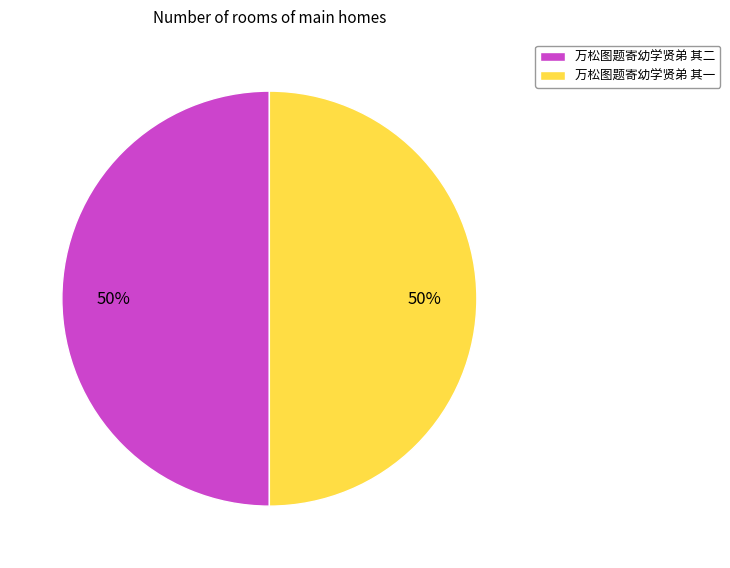

Do 万松图题寄幼学贤弟 其一 and 万松图题寄幼学贤弟 其二 together represent more than half of the pie?

Yes